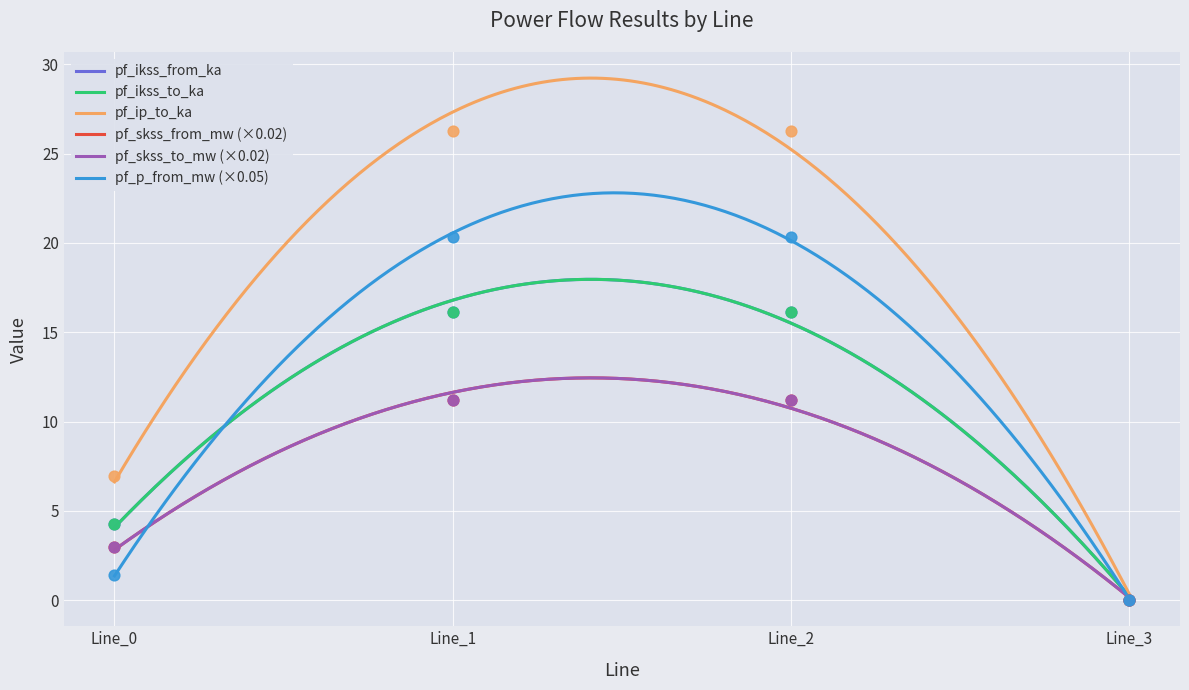

Which series has the largest Y range (max minus min)?

pf_ip_to_ka